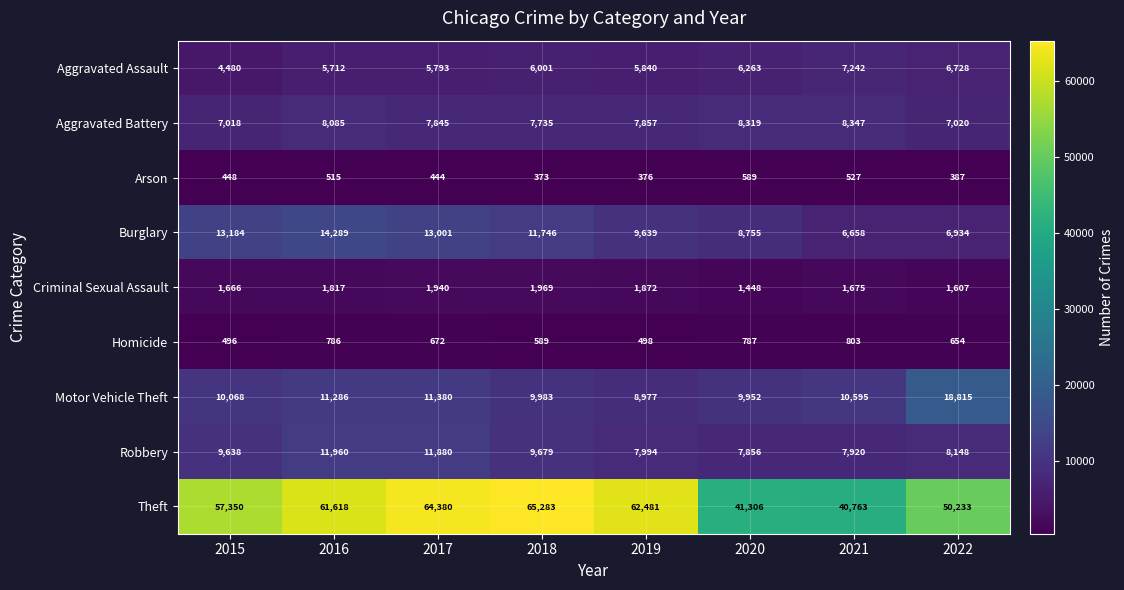

What is the smallest value displayed?

373